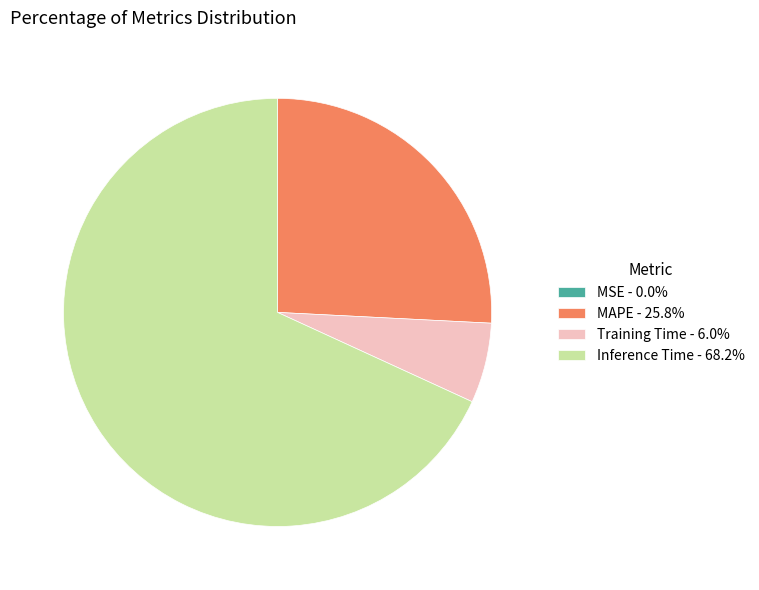

Is there any slice that represents more than half of the pie?

Yes